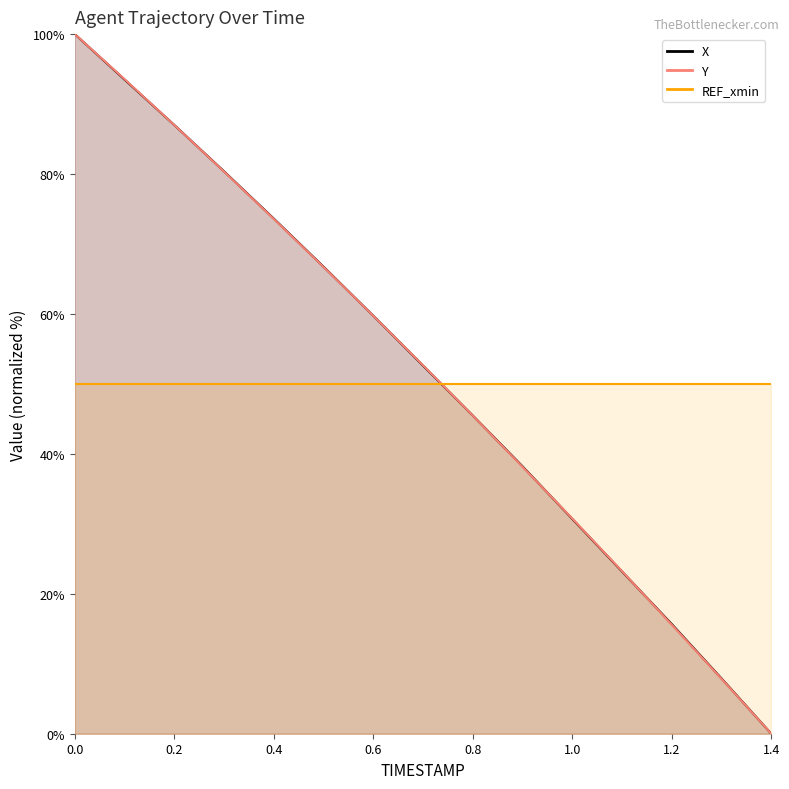

Between 0.1 and 0.7, which is larger?

0.1